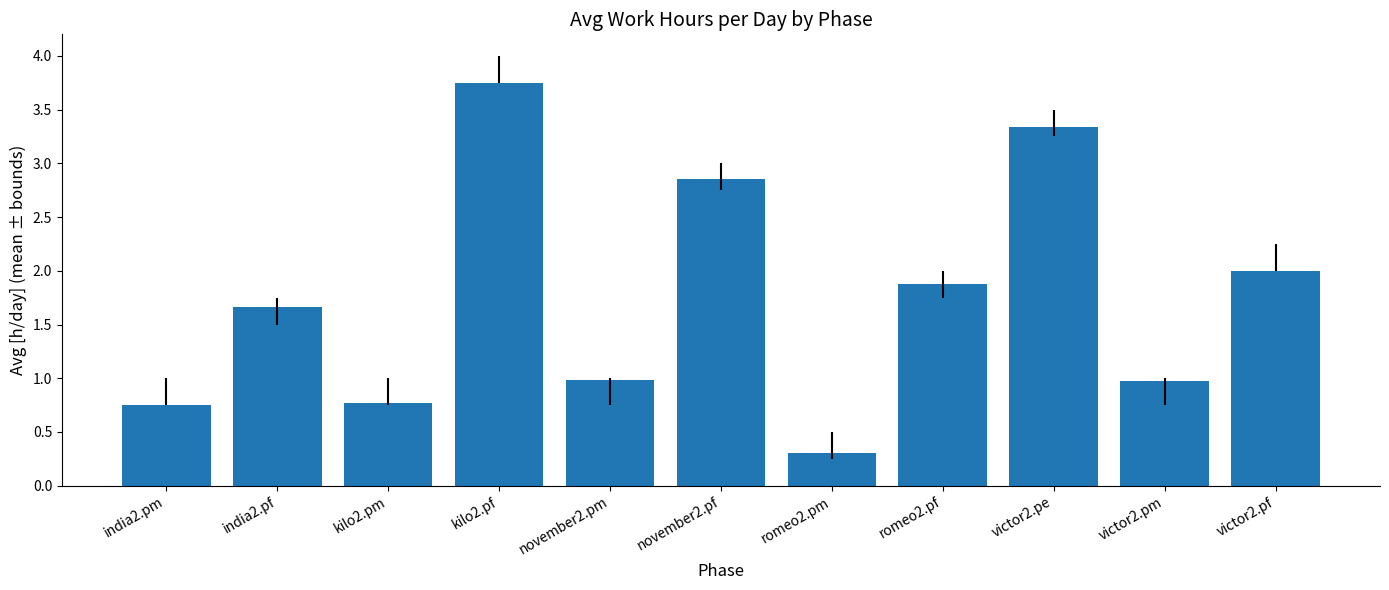

True or false: the data shows 1.7 at india2.pf.

True